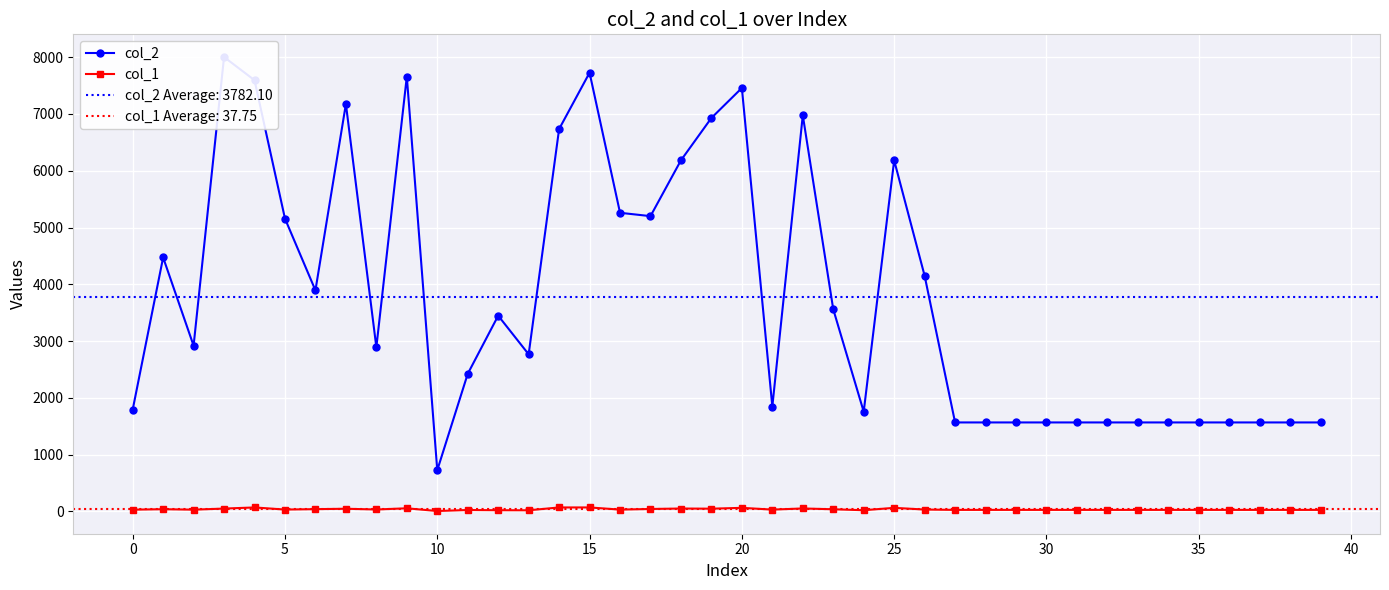

What is the minimum value for col_2?

727